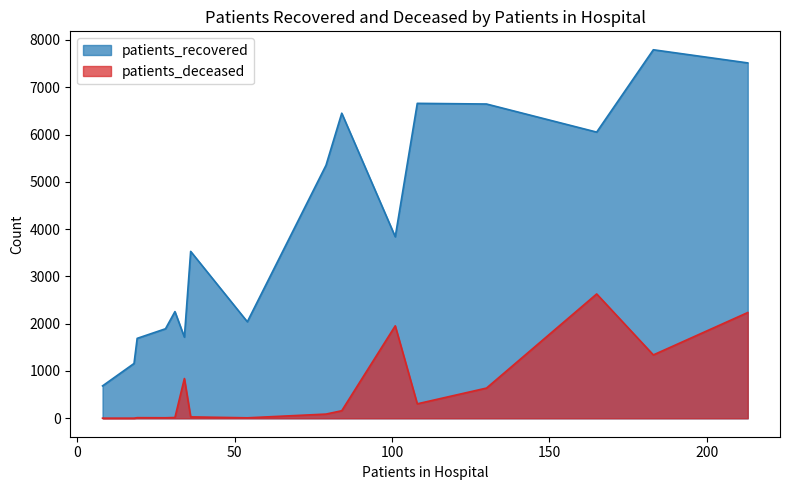

What is the label of the 16th point from the right?

<20